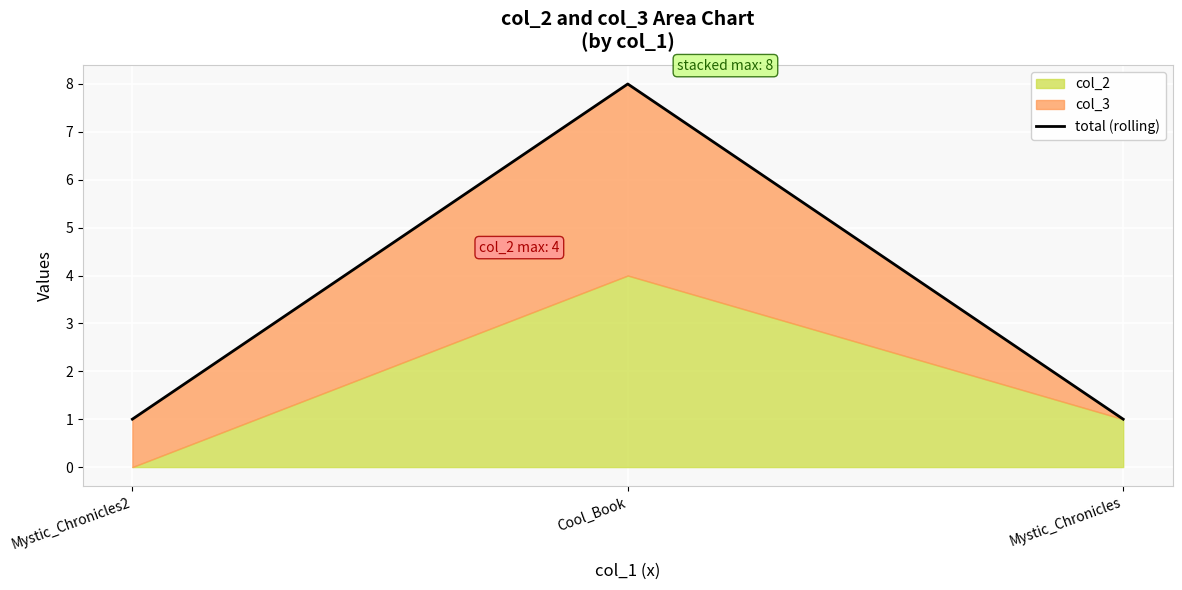

What value does the data have at Cool_Book?

8